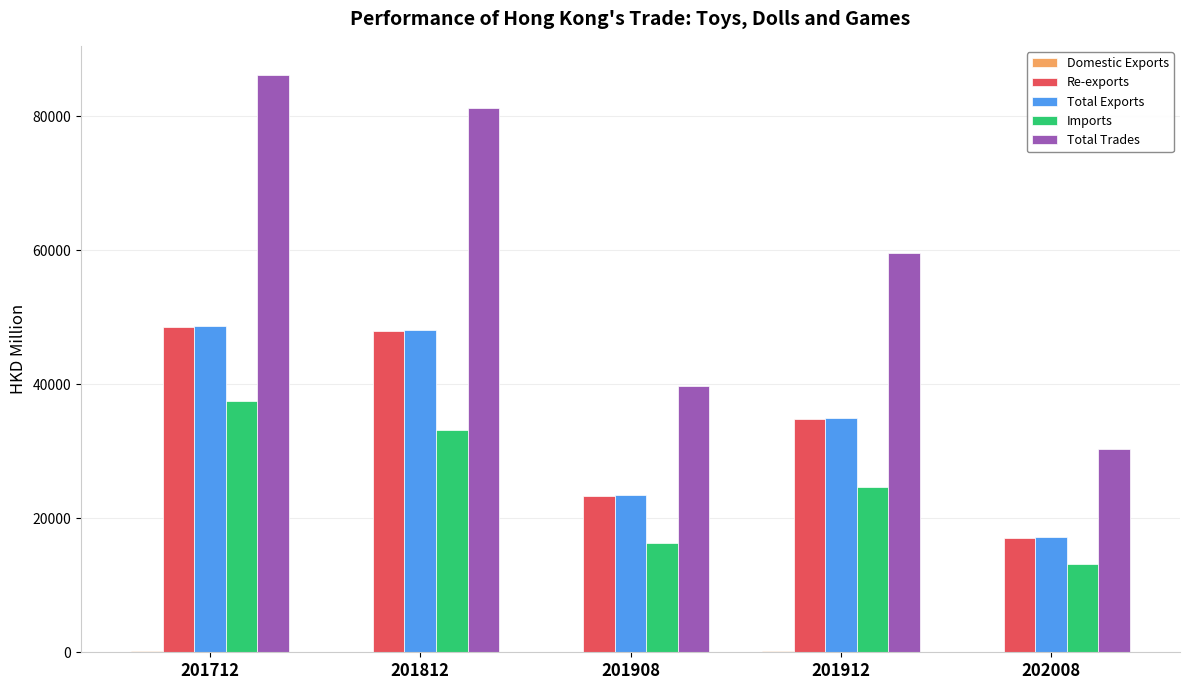

What value does the Re-exports series have at 201908?

23365.3